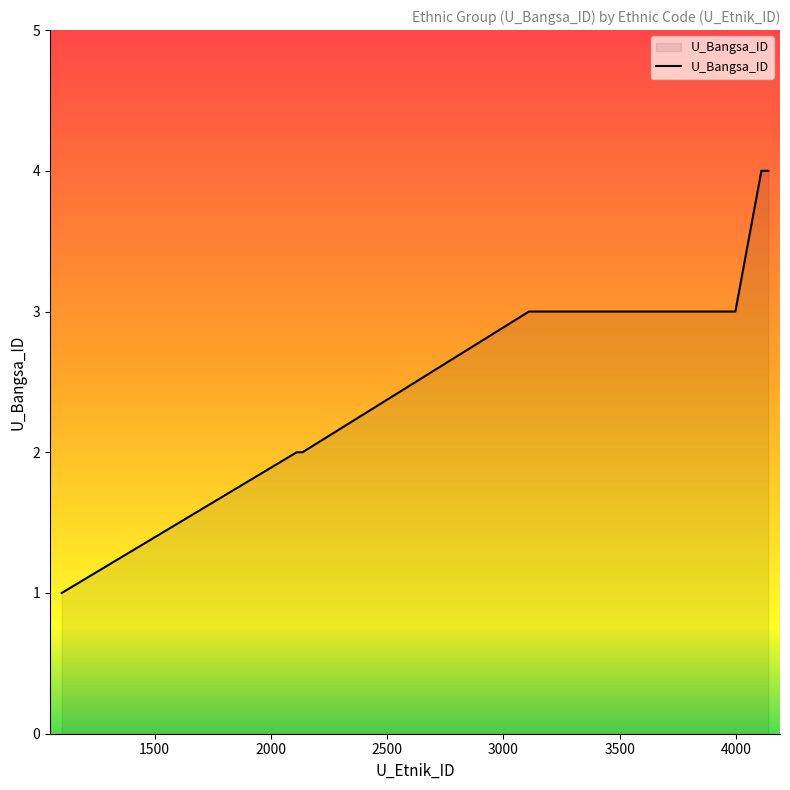

Reading left to right, list all the values displayed in this chart.

1100=1	2111=2	2112=2	2113=2	2114=2	2115=2	2116=2	2121=2	2122=2	2123=2	2124=2	2125=2	2126=2	2131=2	2132=2	2133=2	2134=2	2135=2	2136=2	3110=3	3120=3	3130=3	3140=3	3150=3	3160=3	3170=3	3180=3	3190=3	3200=3	3210=3	3220=3	3230=3	3240=3	3250=3	3260=3	3998=3	4110=4	4120=4	4130=4	4140=4